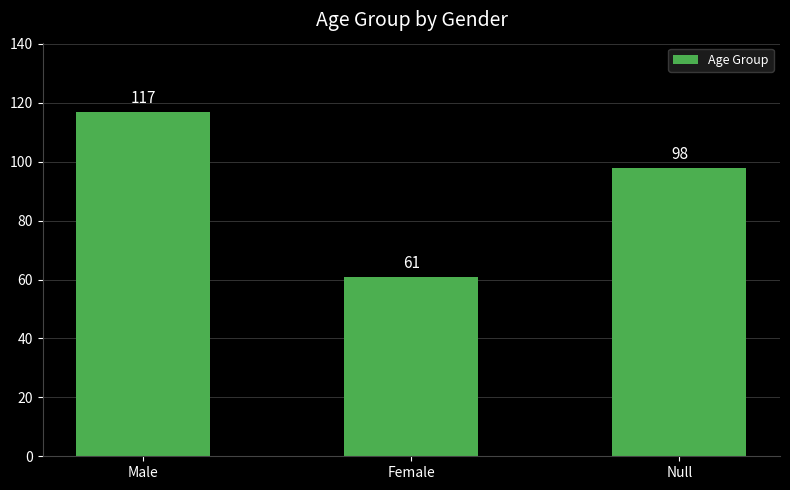

How many data points are less than 98?

1